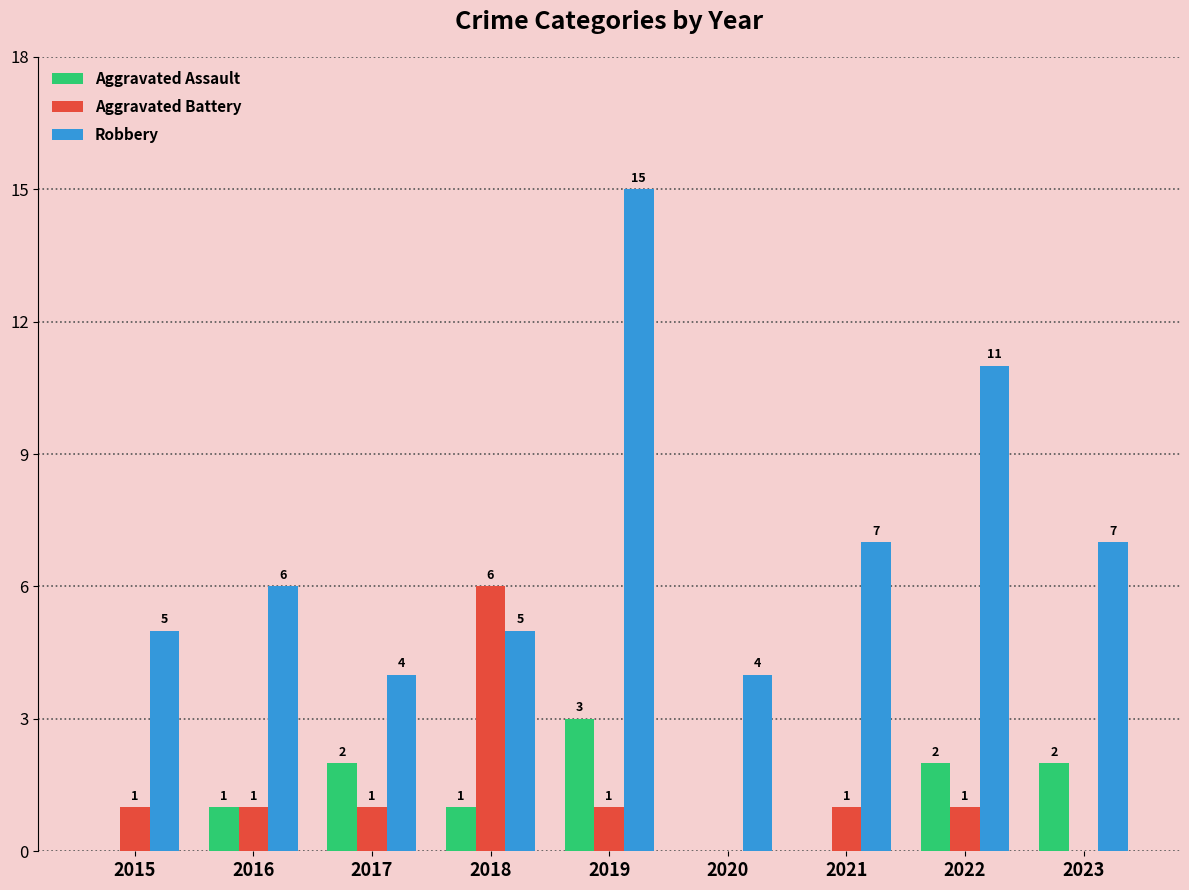

At which category does the chart reach its peak across all series?

2019